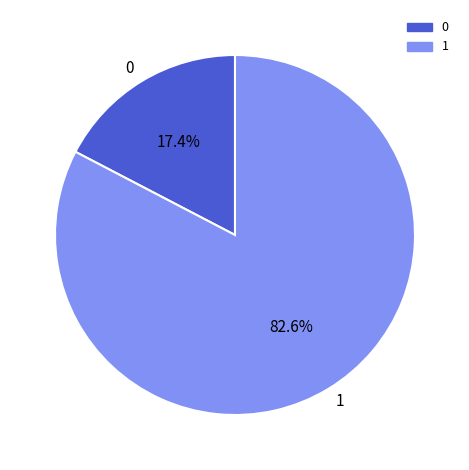

Rank the categories by value from lowest to highest.

0, 1